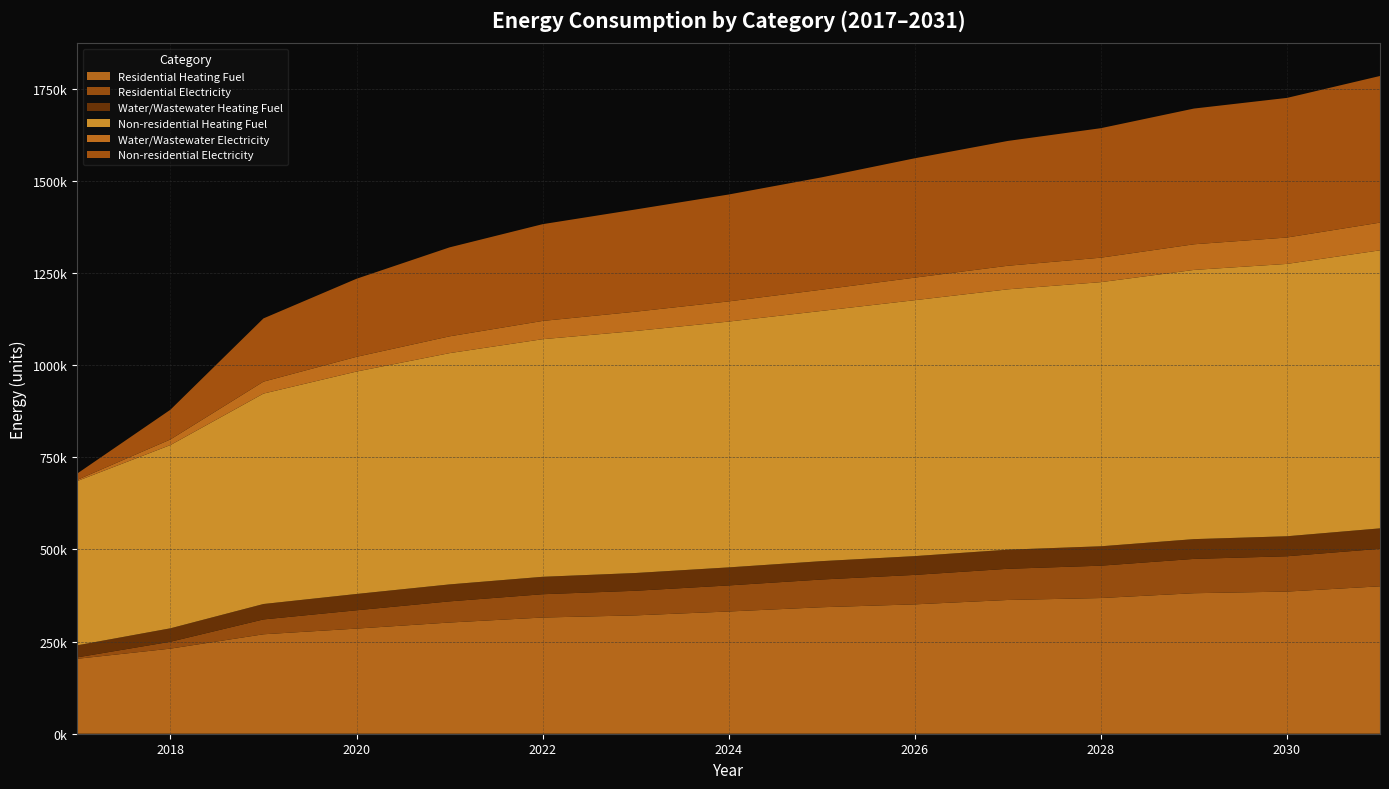

Reading right to left, transcribe all the data shown in this chart.

Residential Heating Fuel: 2031=400038.7	2030=385775.2	2029=381299.9	2028=368241.8	2027=362956.1	2026=351075.3	2025=343273.6	2024=331717.3	2023=321197.2	2022=315326.7	2021=301776.6	2020=285266.9	2019=269869.0	2018=230929.5	2017=203371.9
Residential Electricity: 2031=101809.0	2030=95798.5	2029=93124.7	2028=87789.0	2027=84618.7	2026=79945.1	2025=75246.9	2024=70719.6	2023=66790.8	2022=63225.8	2021=57406.3	2020=49727.8	2019=40293.3	2018=18698.5	2017=3941.0
Water/Wastewater Heating Fuel: 2031=55431.8	2030=54288.4	2029=53649.8	2028=52634.0	2027=51867.7	2026=50975.9	2025=49832.7	2024=48941.7	2023=48176.8	2022=47285.6	2021=46017.3	2020=44245.8	2019=41847.0	2018=36434.0	2017=32656.4
Non-residential Heating Fuel: 2031=754556.0	2030=739121.9	2029=730547.4	2028=716828.2	2027=706538.8	2026=694534.5	2025=679100.4	2024=667096.1	2023=656806.7	2022=644802.4	2021=627653.4	2020=603644.8	2019=571061.7	2018=497321.0	2017=445874.0
Water/Wastewater Electricity: 2031=75208.1	2030=71603.3	2029=69598.3	2028=66395.1	2027=63989.9	2026=61185.6	2025=57583.1	2024=54780.3	2023=52377.5	2022=49575.4	2021=45576.1	2020=39980.3	2019=32390.5	2018=15224.2	2017=3250.4
Non-residential Electricity: 2031=397898.6	2030=378865.0	2029=368290.7	2028=351372.0	2027=338682.9	2026=323879.0	2025=304845.4	2024=290041.5	2023=277352.4	2022=262548.5	2021=241400.0	2020=211792.2	2019=171610.2	2018=80671.8	2017=17226.5